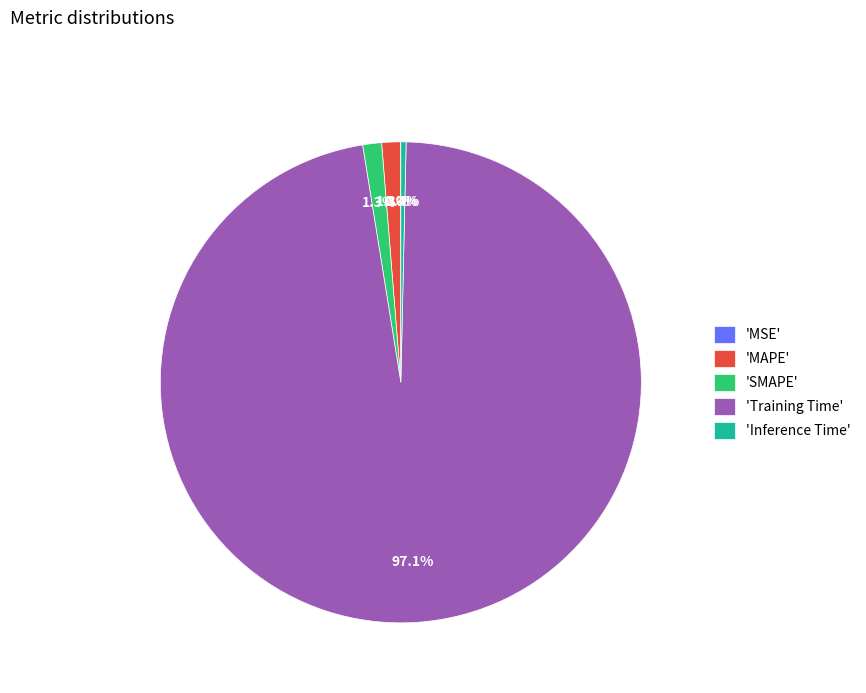

What percentage is NOT represented by 'Inference Time'?

99.6%